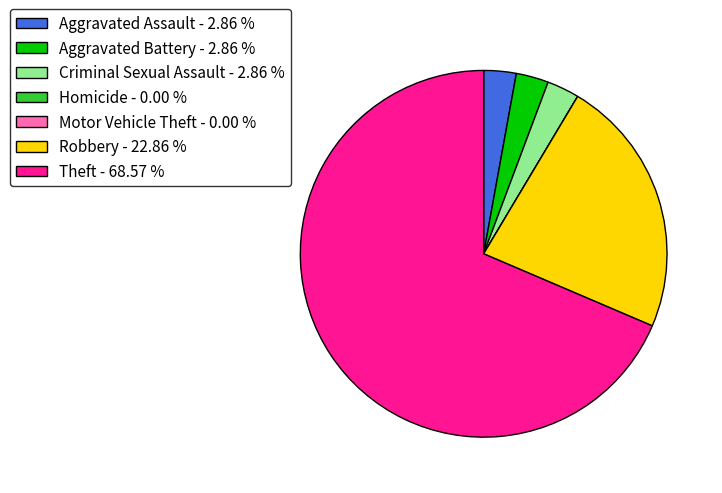

Is the sum of Robbery - 22.86 % and Aggravated Battery - 2.86 % greater than half?

No